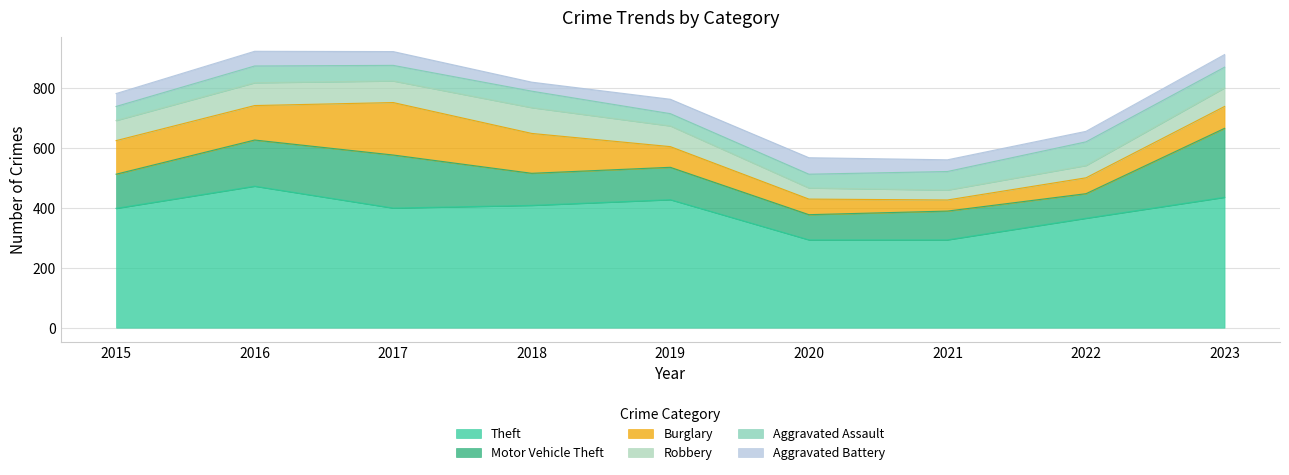

True or false: Aggravated Assault and Theft cross at least once.

False